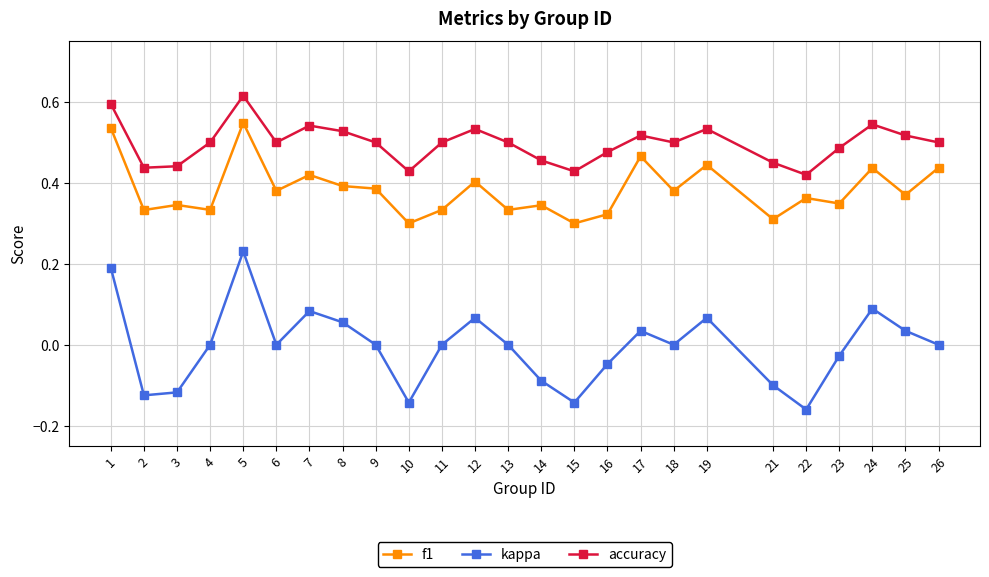

At how many categories does at least one series exceed 0?

25